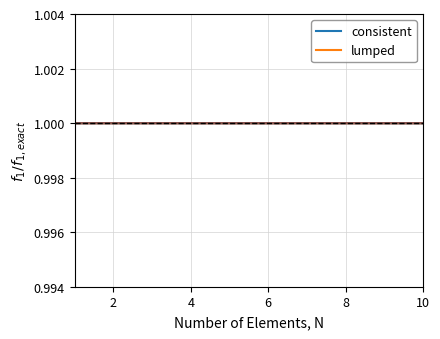

What is the maximum value shown in the chart?

1.0